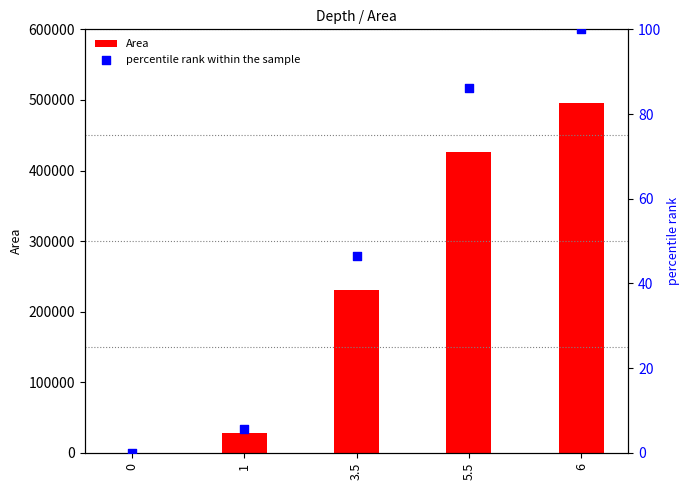

Which series has the largest total across all categories?

Area